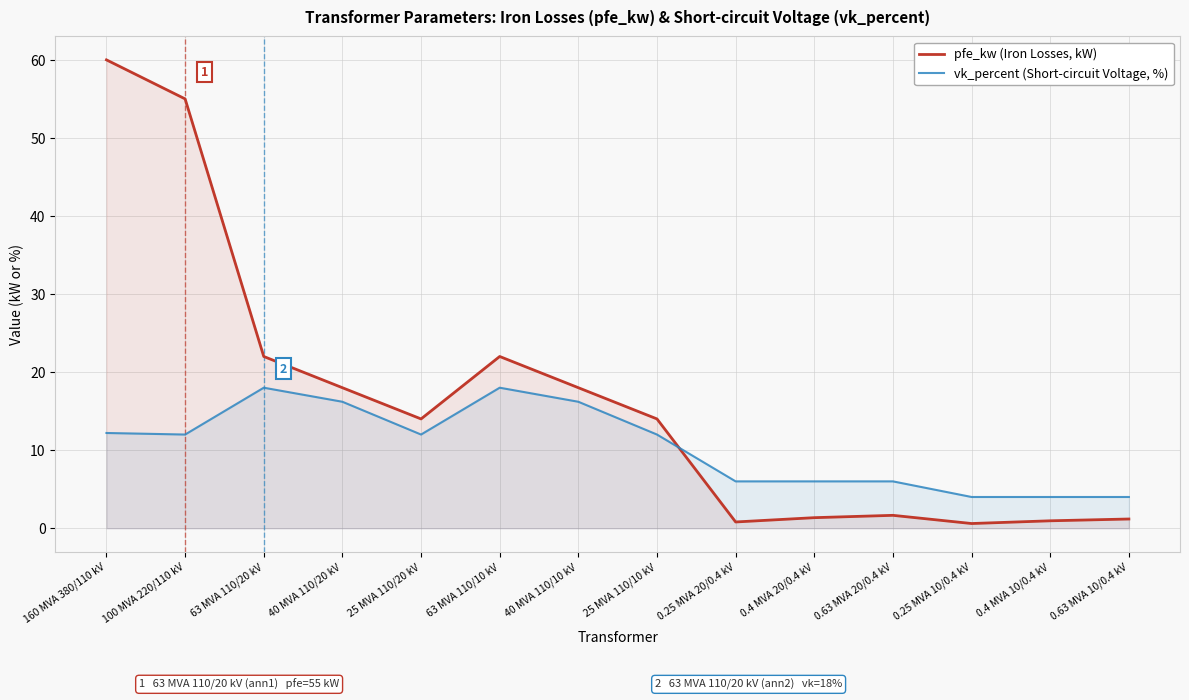

How many lines are shown in the chart?

2